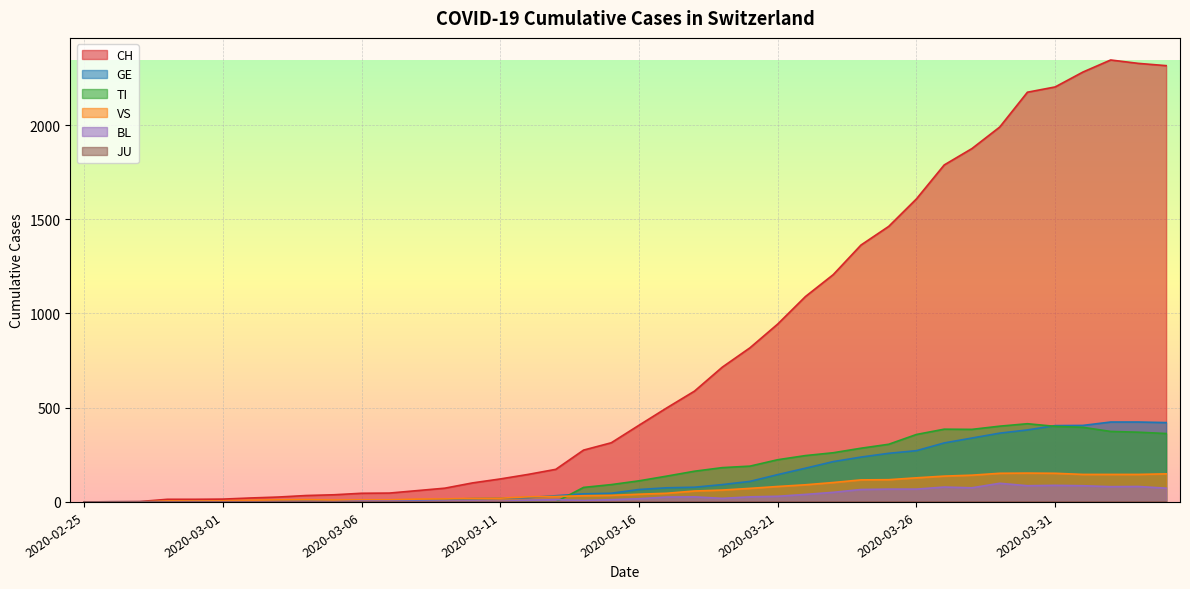

At how many categories does at least one series exceed 1940?

7